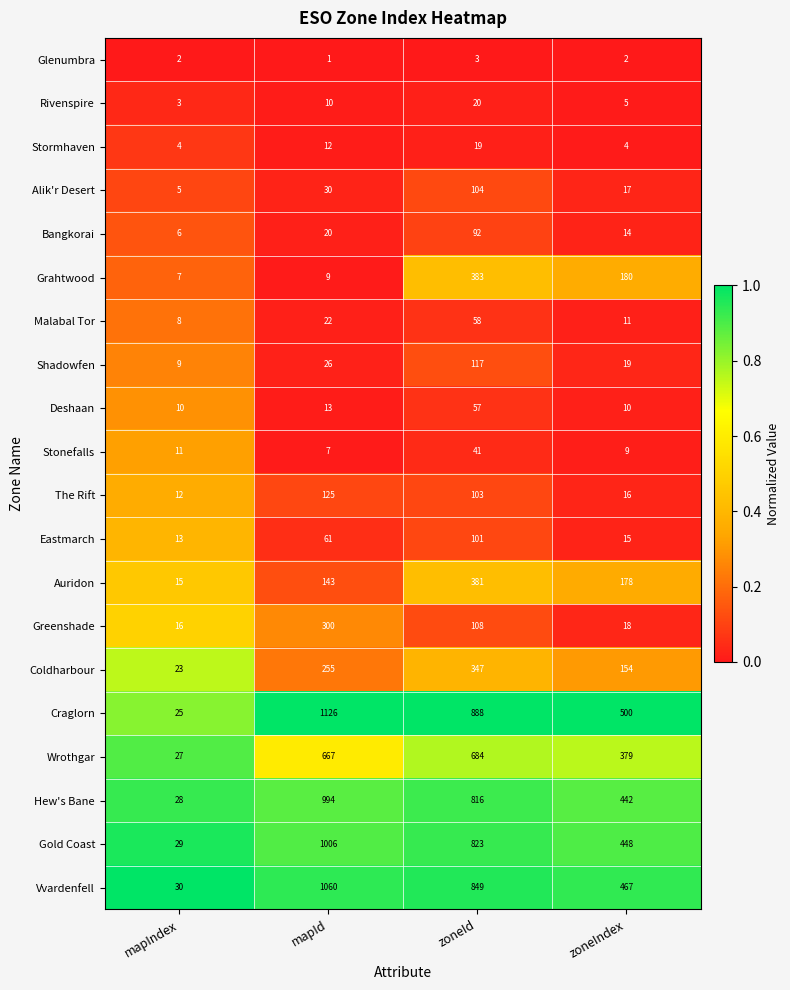

Which series has the largest range (max minus min)?

Craglorn